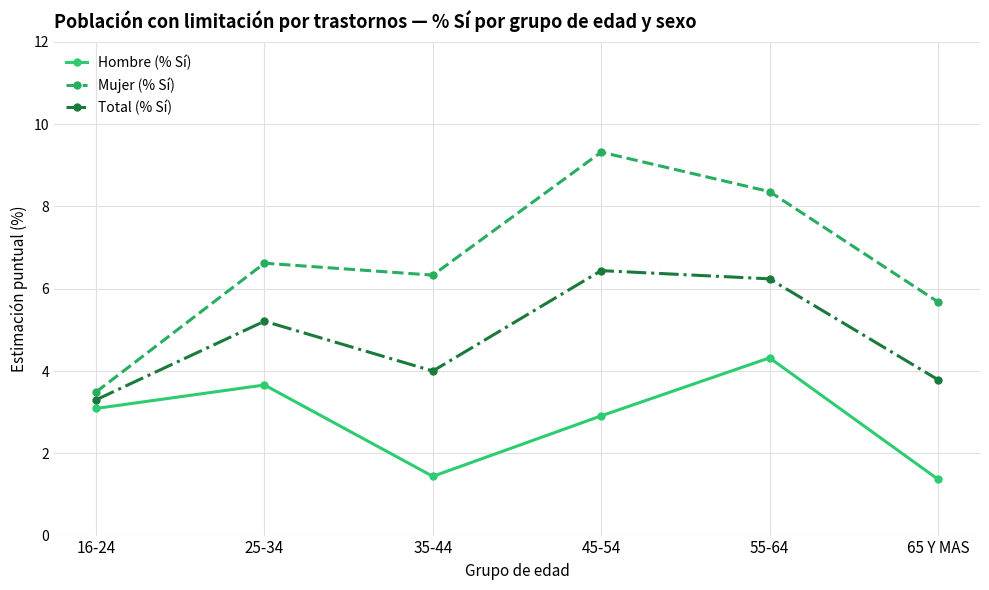

What is the sum of the Total (% Sí) values at 35-44 and 65 Y MAS?

7.8